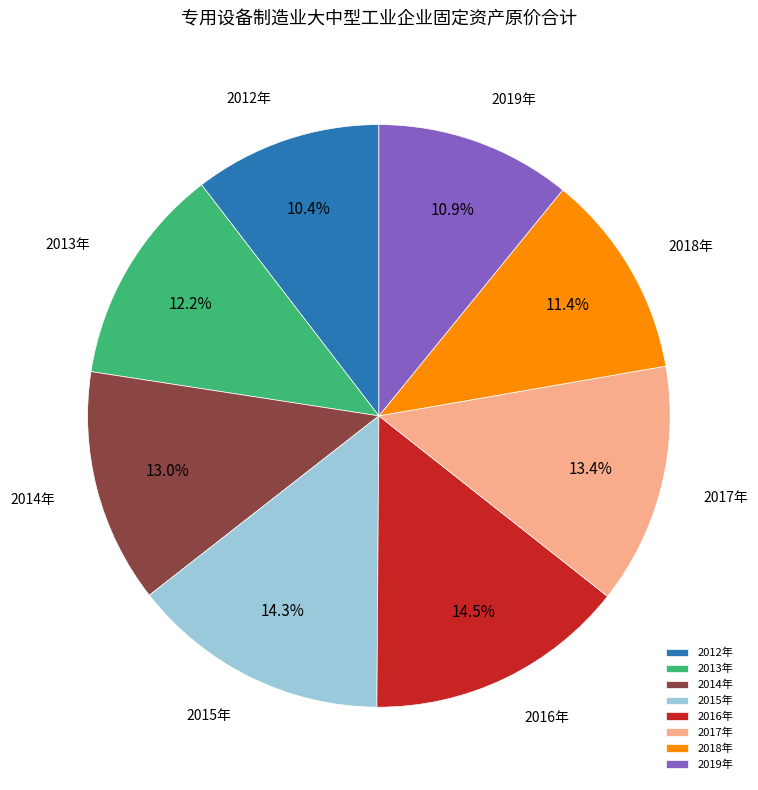

To the nearest percent, what is the combined percentage of 2013年 and 2014年?

25%